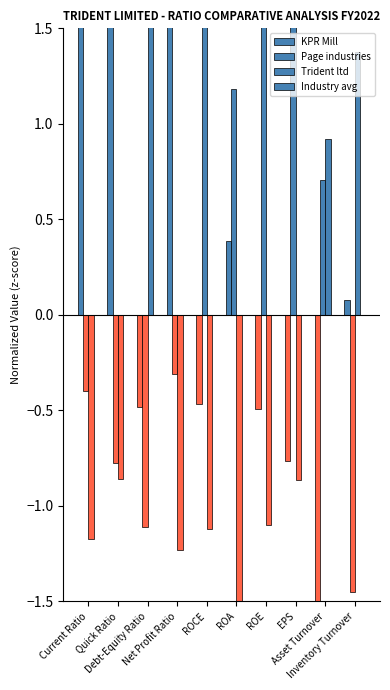

What is the average value of the KPR Mill series?

0.5